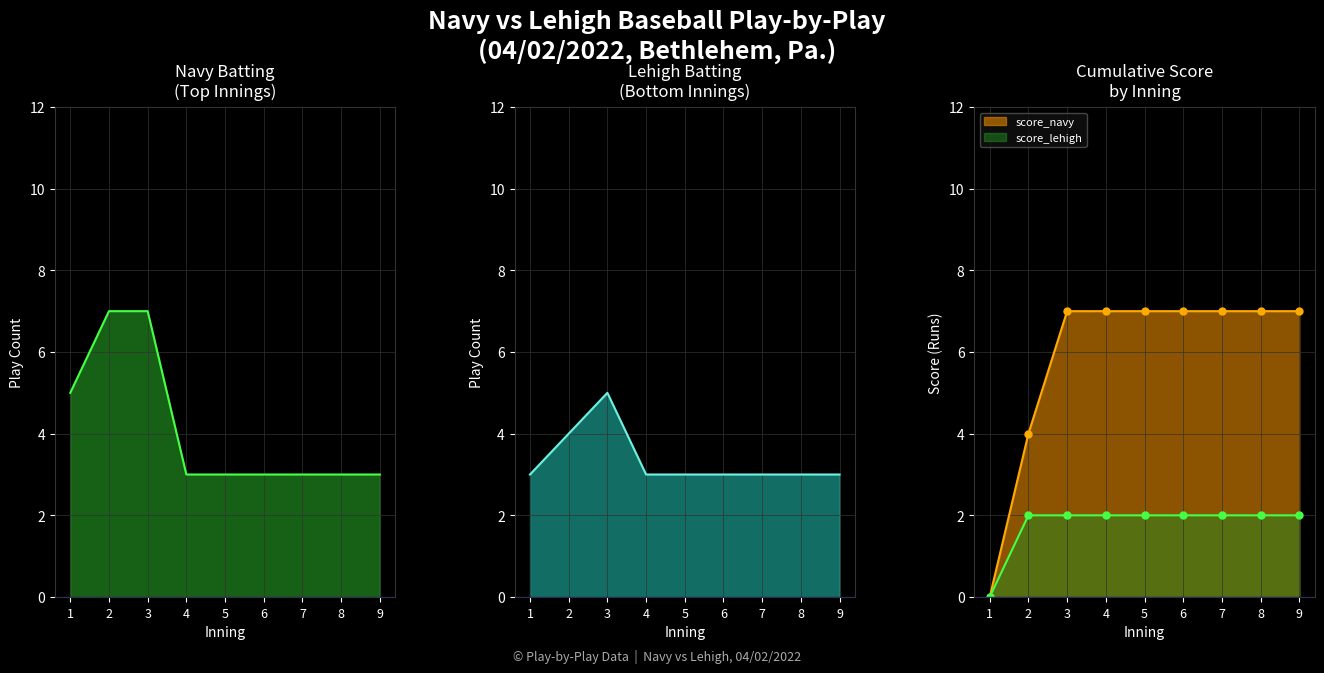

How many data points does each series have?

9